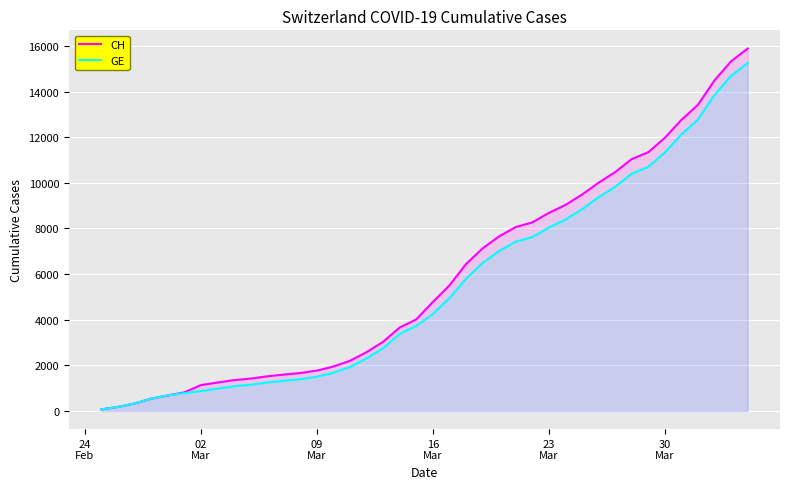

True or false: CH and GE intersect in this chart.

False